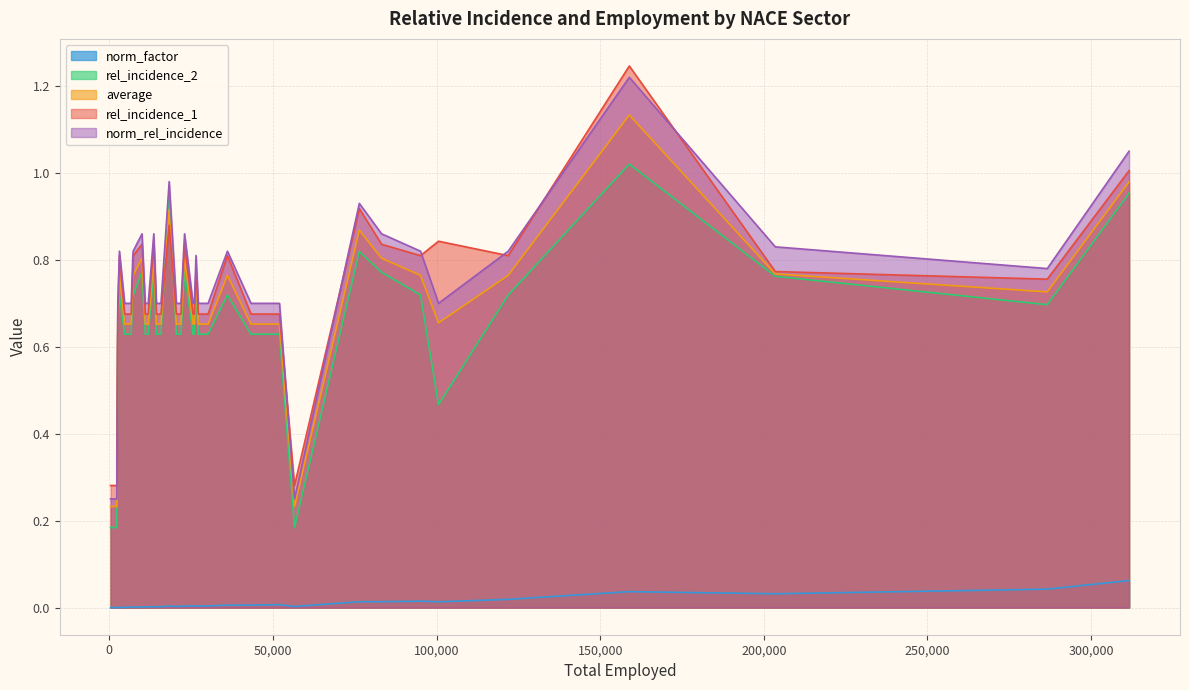

What are all the series names shown in the legend?

norm_factor, rel_incidence_1, average, rel_incidence_2, norm_rel_incidence